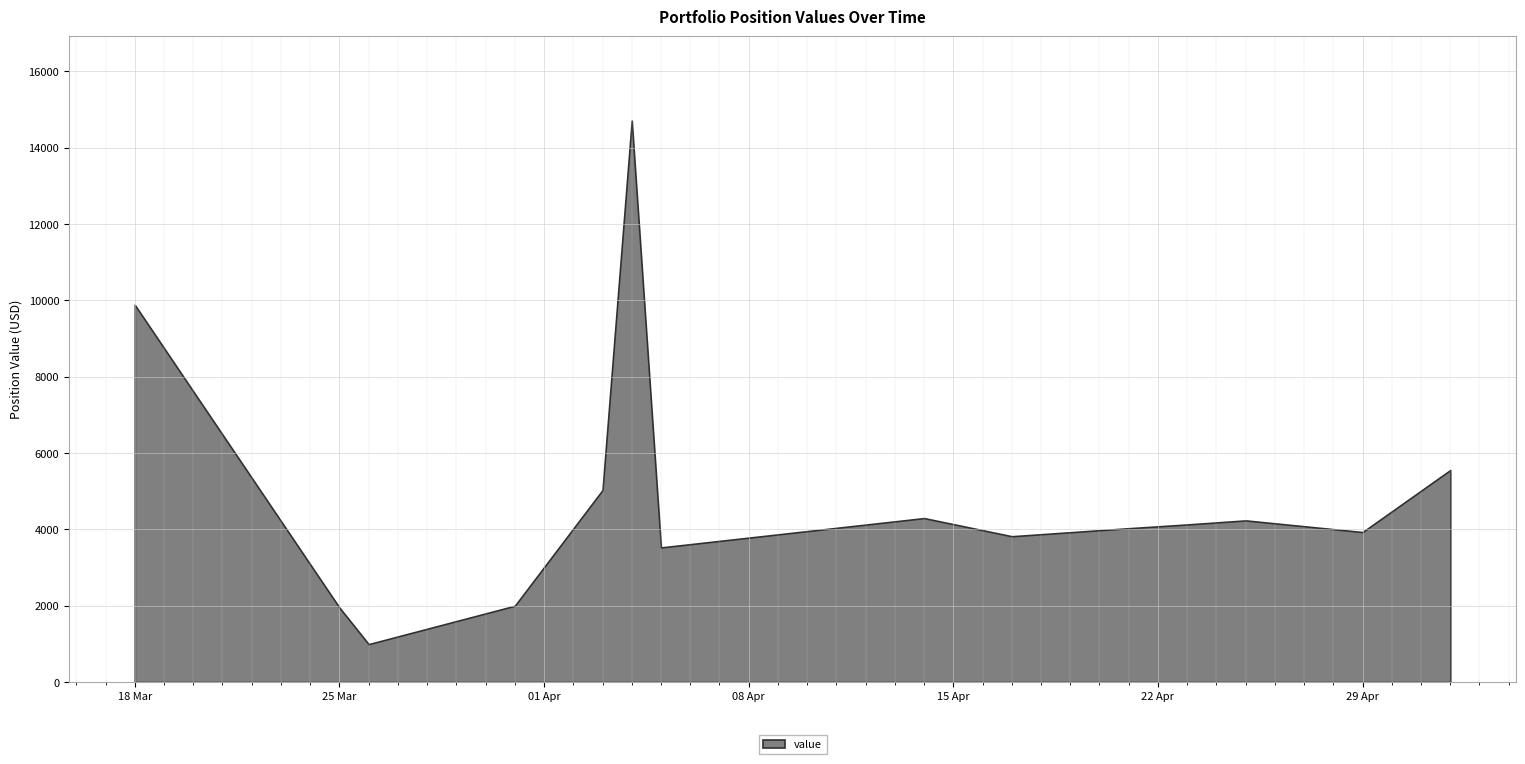

Read the value at 33.

2529.3